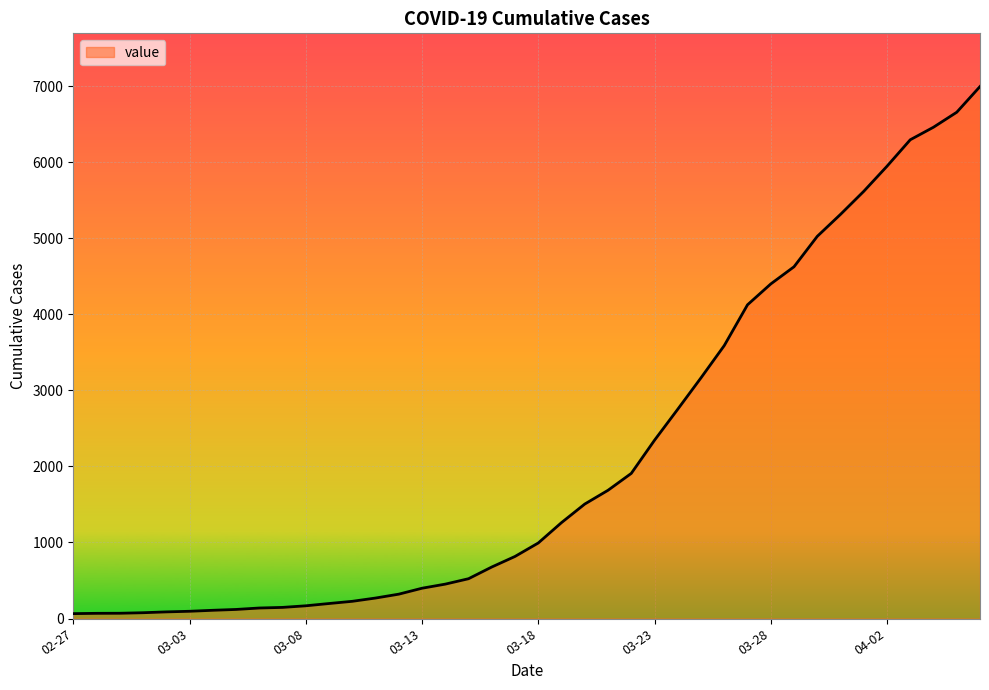

How many lines are shown in the chart?

1